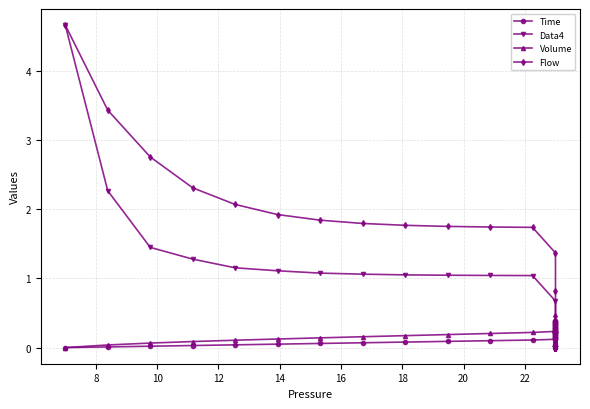

Rank the series by their maximum value, from highest to lowest.

Data4, Flow, Time, Volume